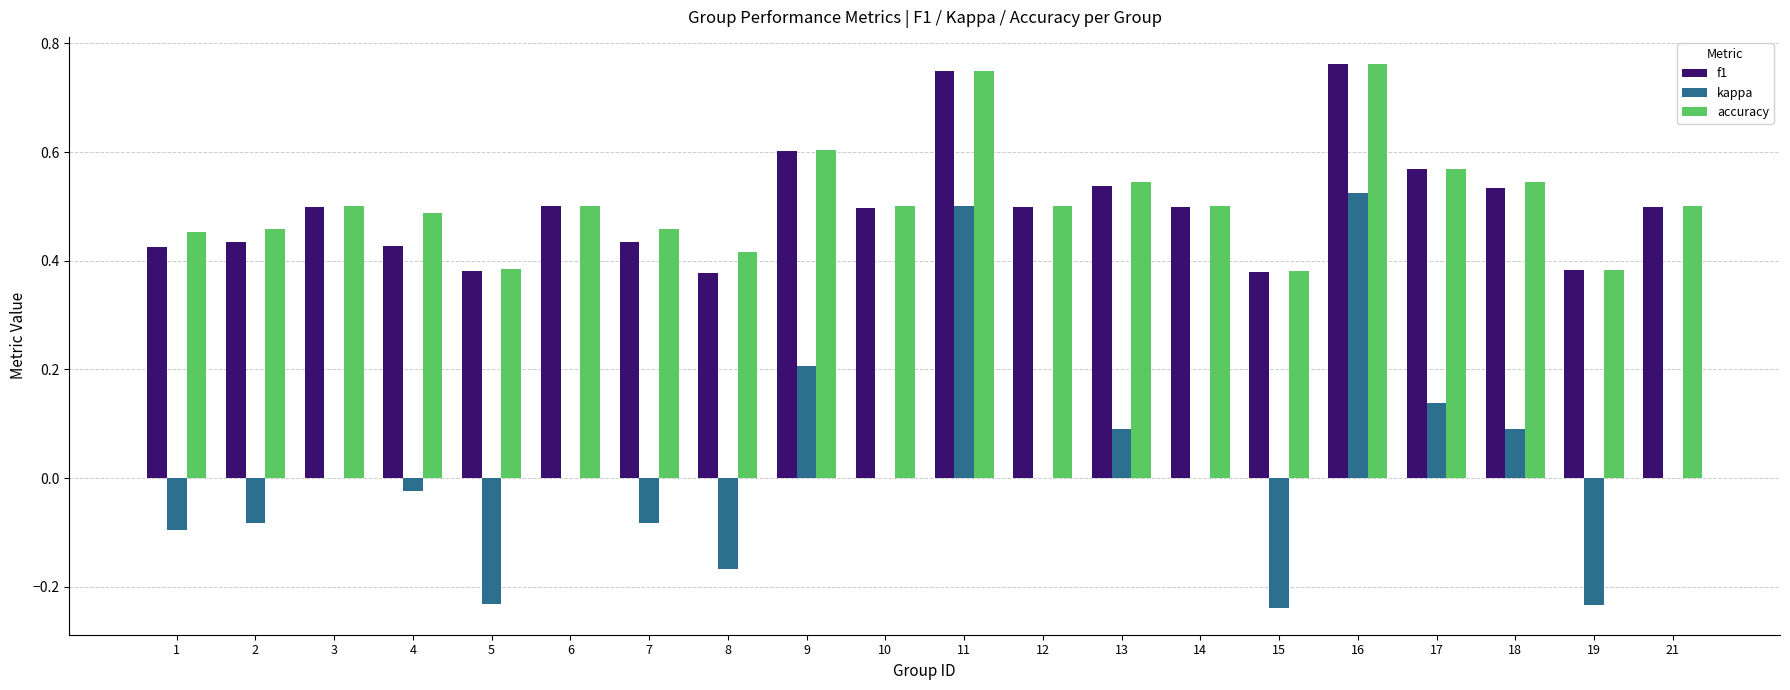

What is the sum of the accuracy values at 12 and 17?

1.1